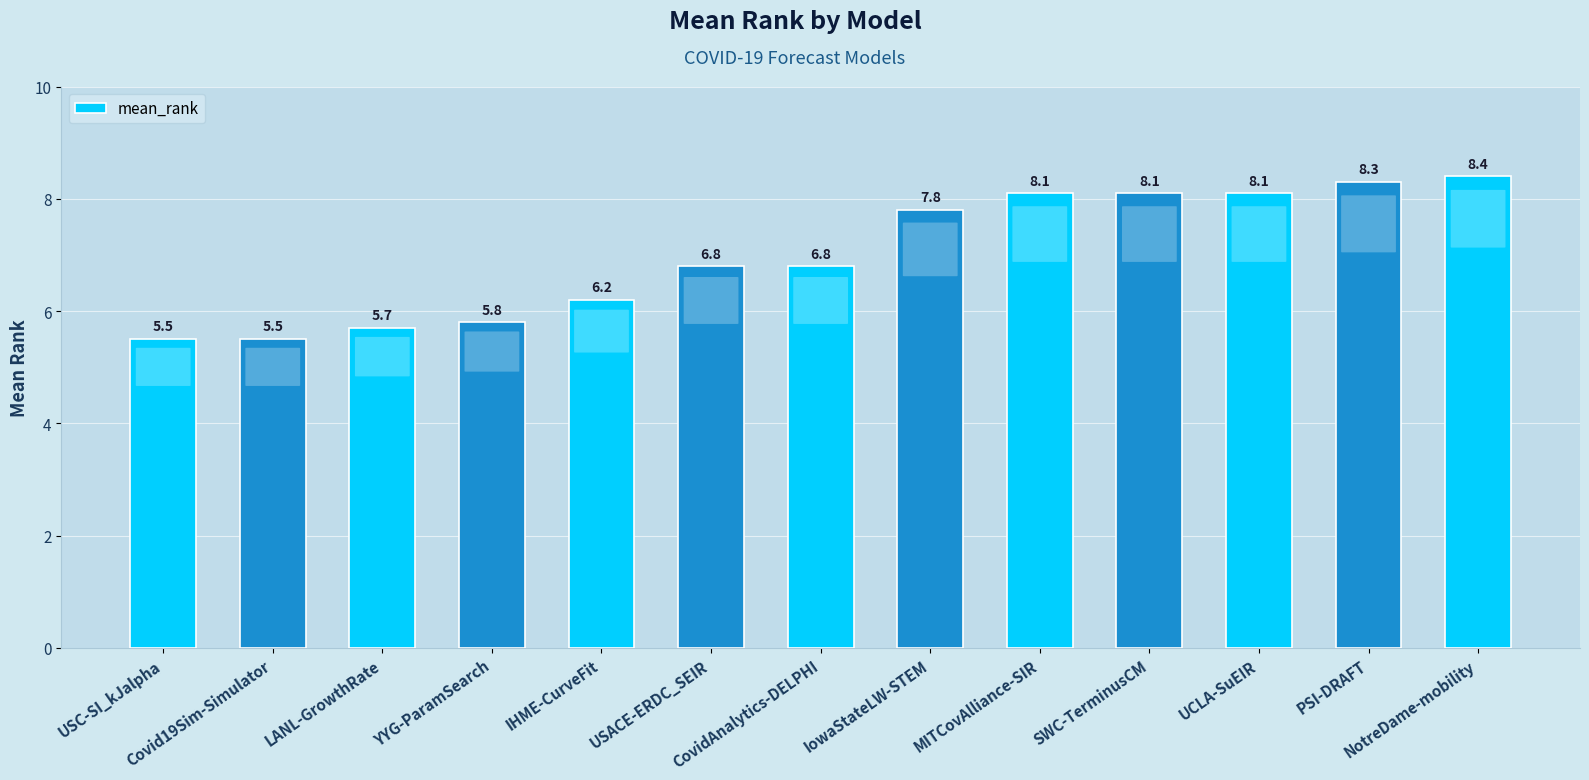

True or false: the data shows 5.5 at NotreDame-mobility.

False